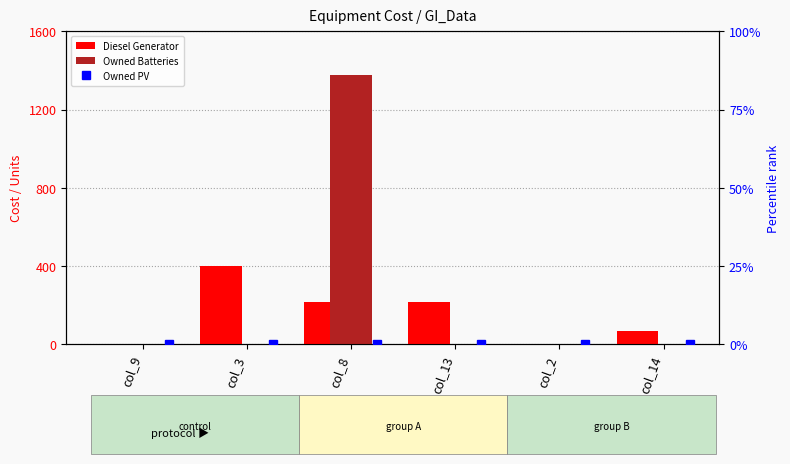

At which label is Diesel Generator closest to 200?

col_8